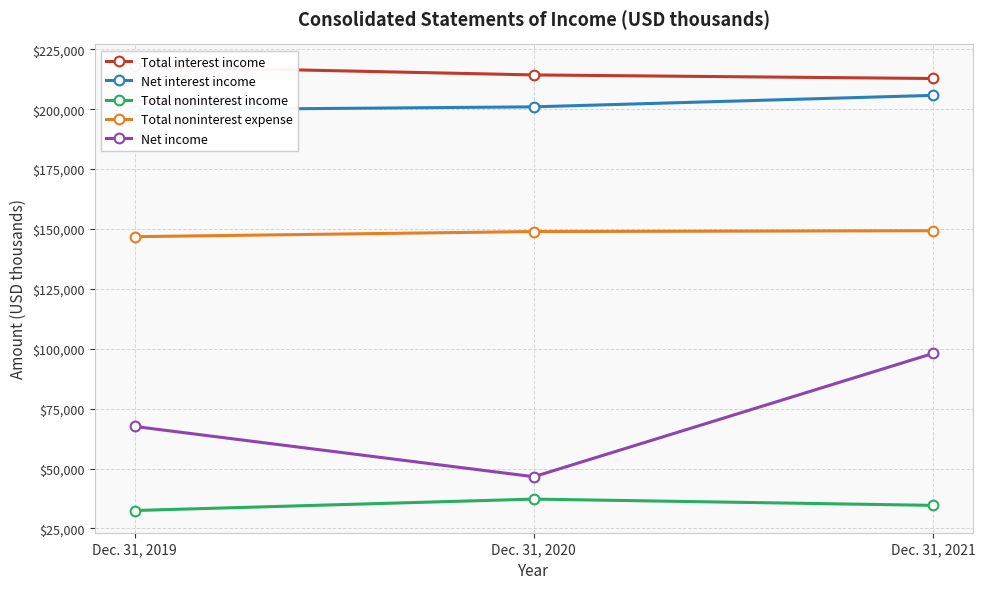

Rank the categories by Net interest income value from highest to lowest.

Dec. 31, 2021, Dec. 31, 2020, Dec. 31, 2019